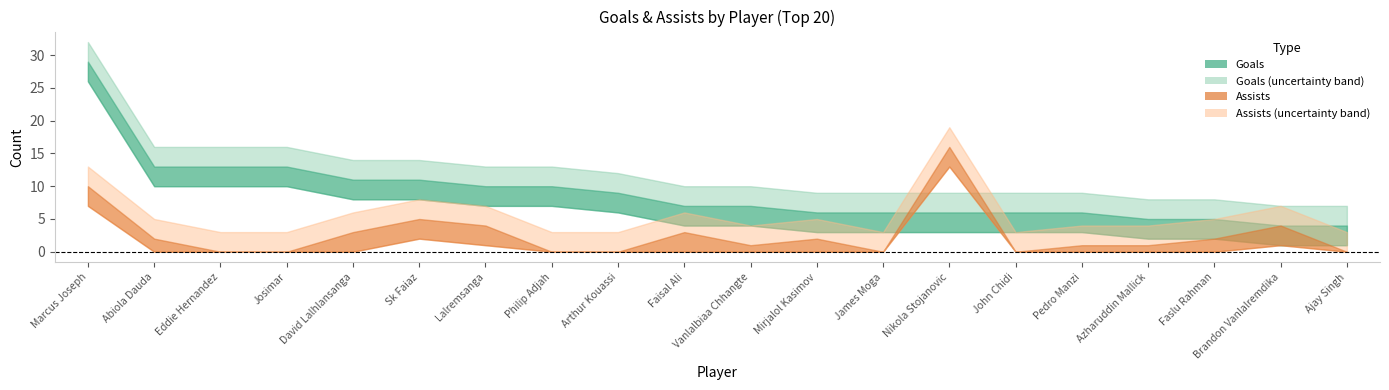

In assists_upper, how many points are higher than both neighbors (excluding endpoints)?

5